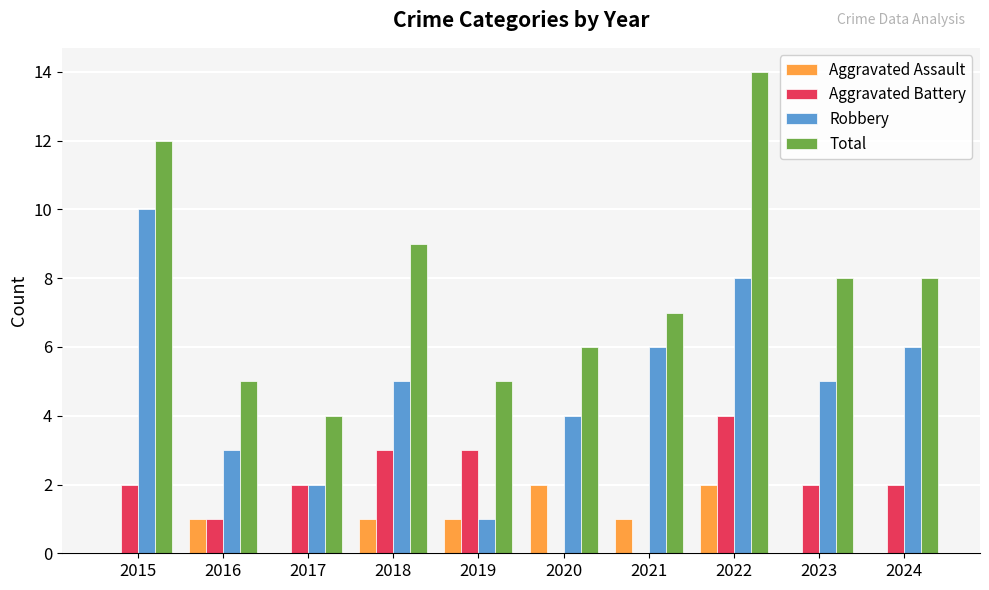

The Aggravated Battery series shows 0 at 2020. True or false?

True